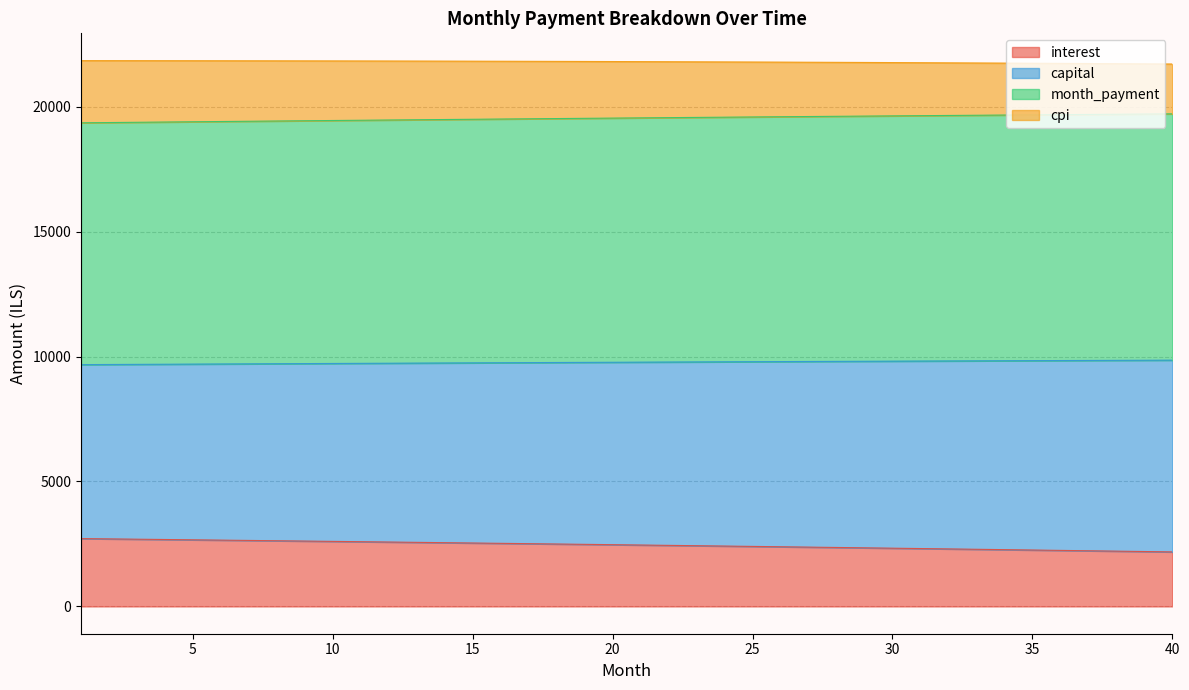

Which series changed the most between 11 and 24?

interest